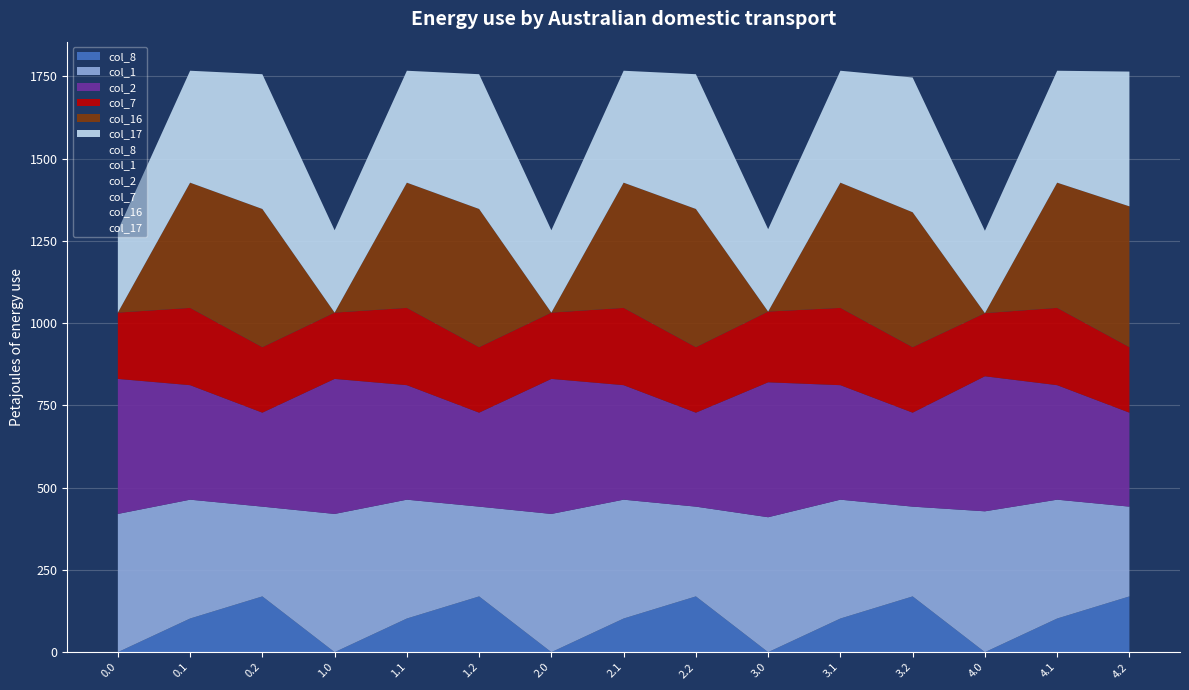

Is the value of col_7 at 0.2 greater than the value of col_2 at 3.1?

No